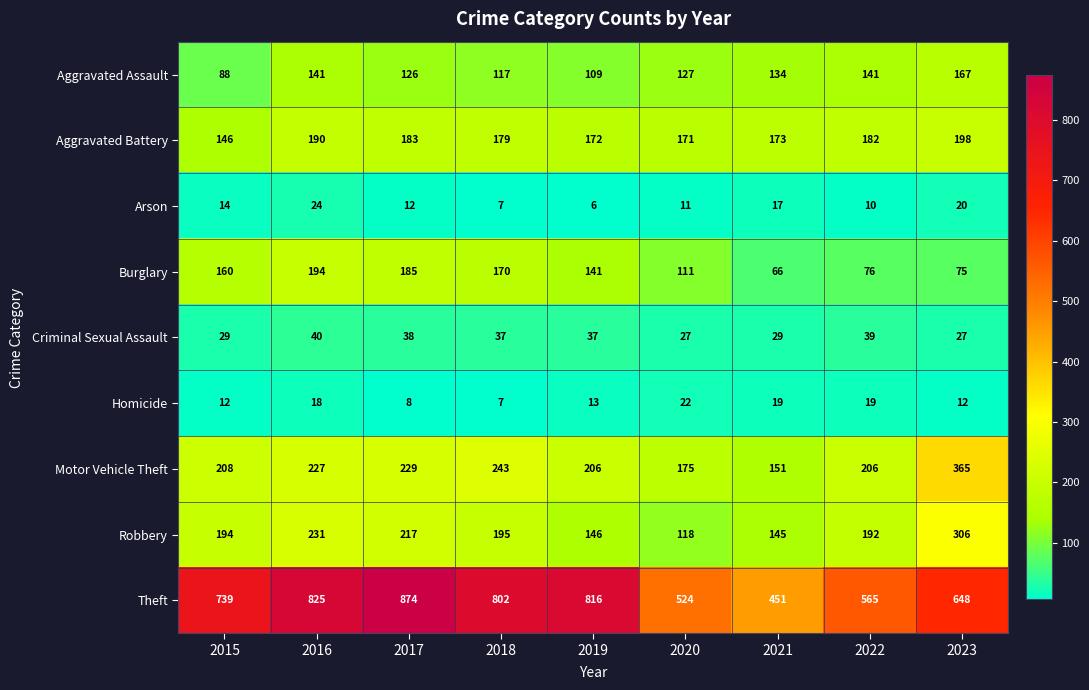

What is the total value across all series at 2015?

1590